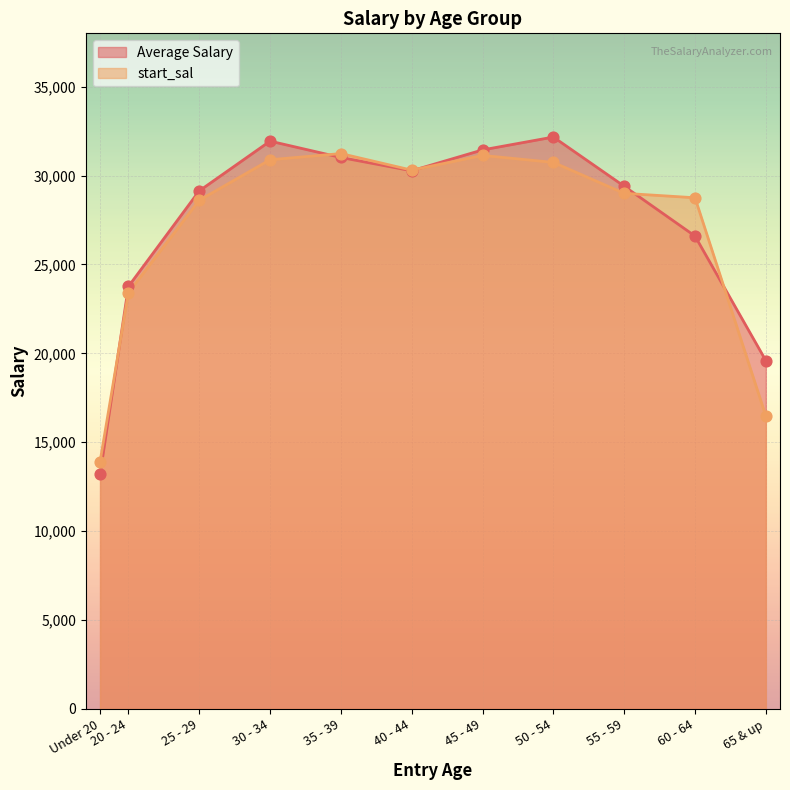

Which series has the widest spread of Y values?

Average Salary